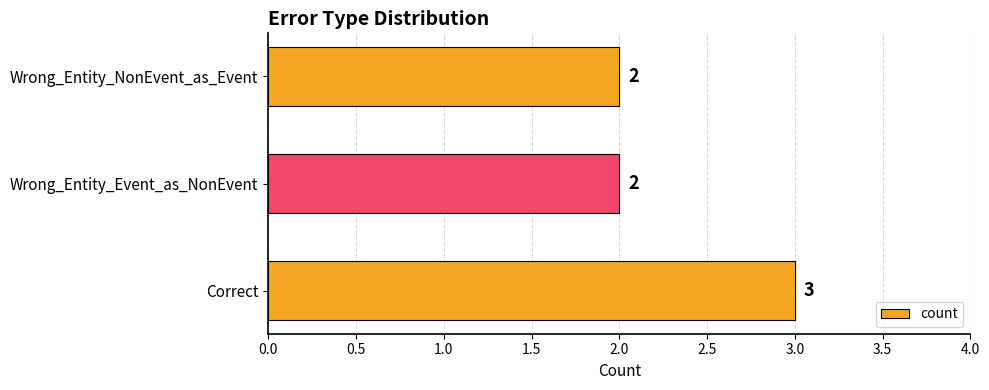

The value at Wrong_Entity_Event_as_NonEvent is 1. True or false?

False